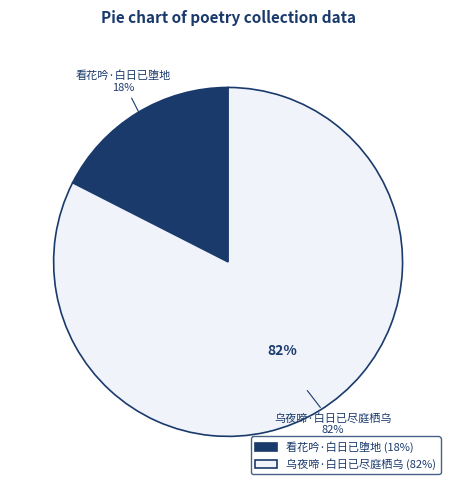

Which category accounts for the majority?

乌夜啼·白日已尽庭栖乌